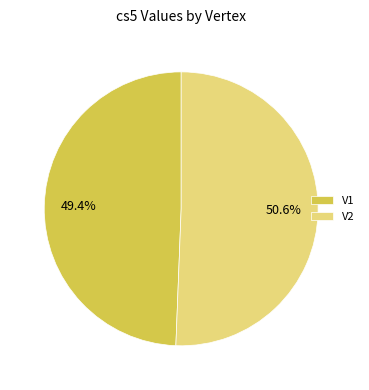

Which slice represents more than half of the pie?

V2